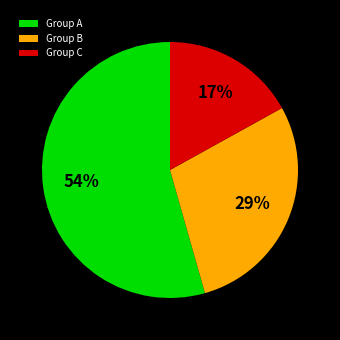

Count the number of slices in the pie.

3